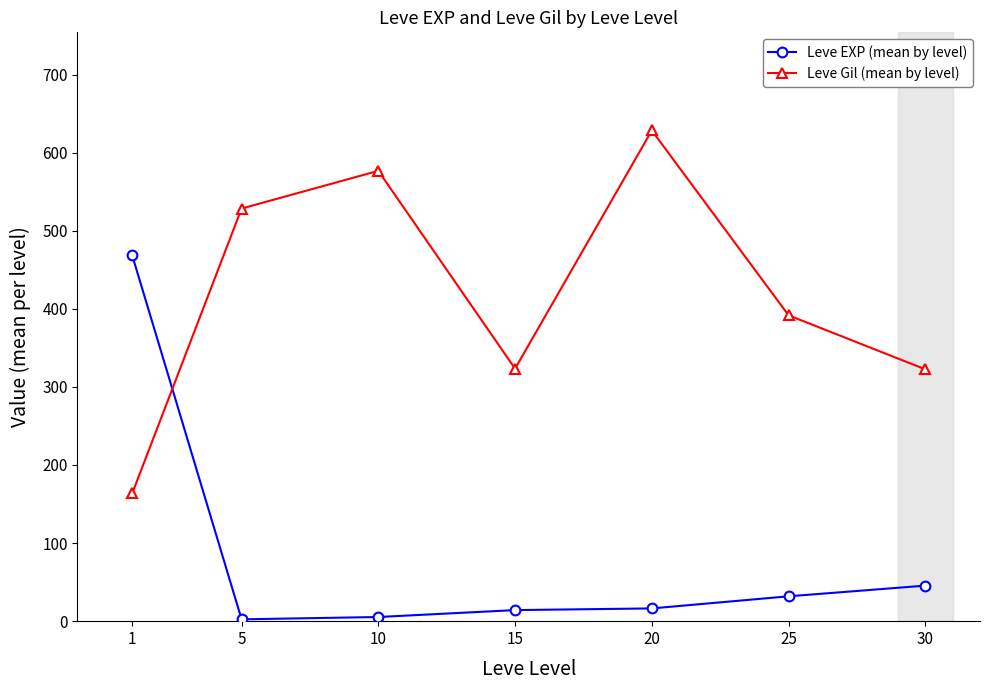

Which series has the largest total across all categories?

Leve Gil (mean by level)